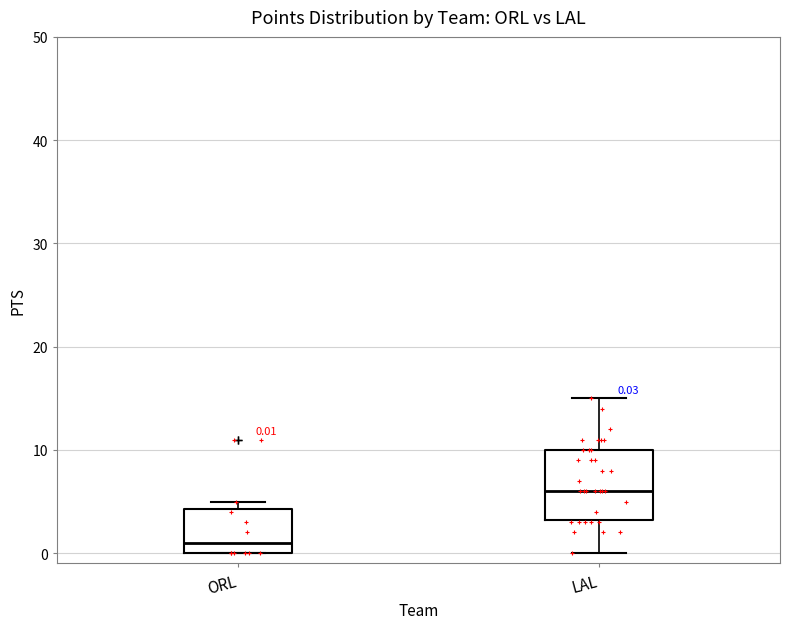

Which box's median line is the highest?

LAL